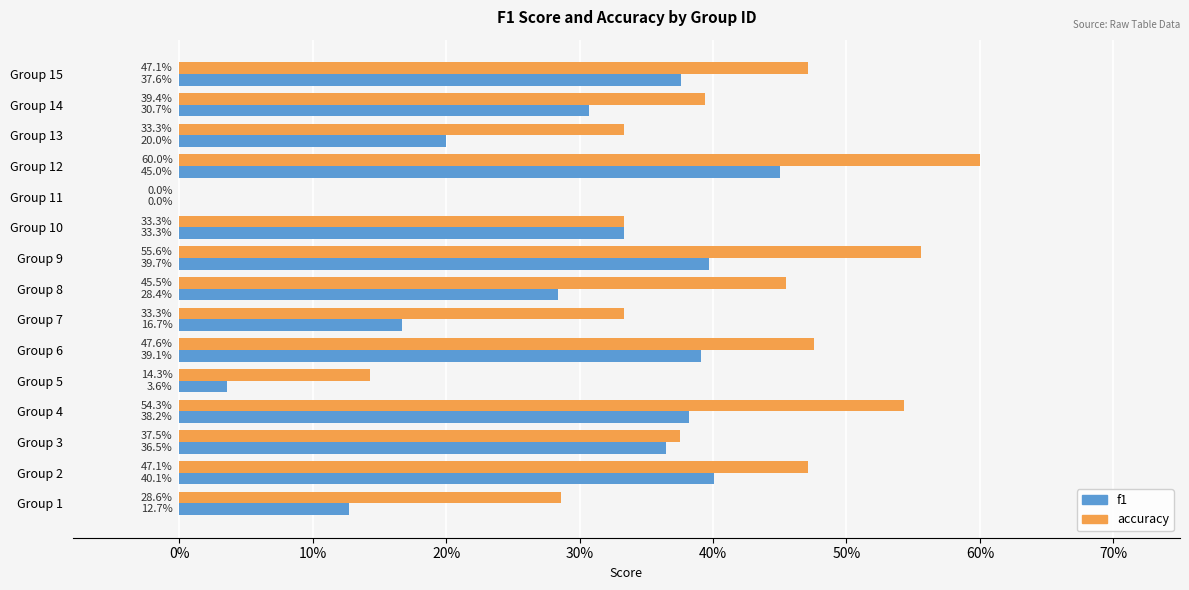

What is the average value of the accuracy series?

0.4